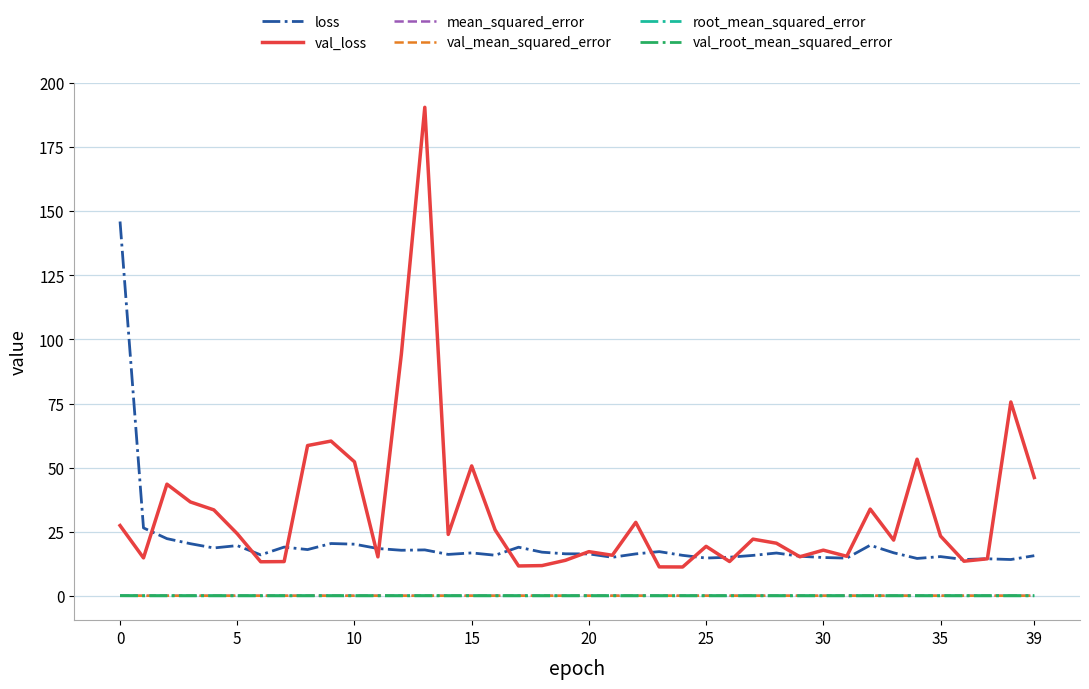

Which series ends up on top after the final intersection of mean_squared_error and val_mean_squared_error?

val_mean_squared_error